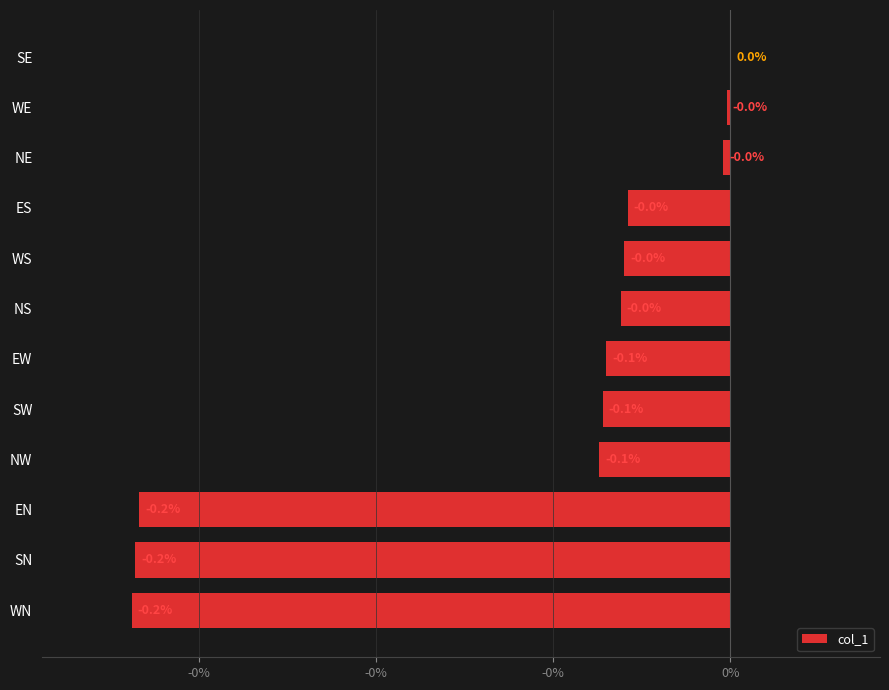

How many values exceed -31?

5